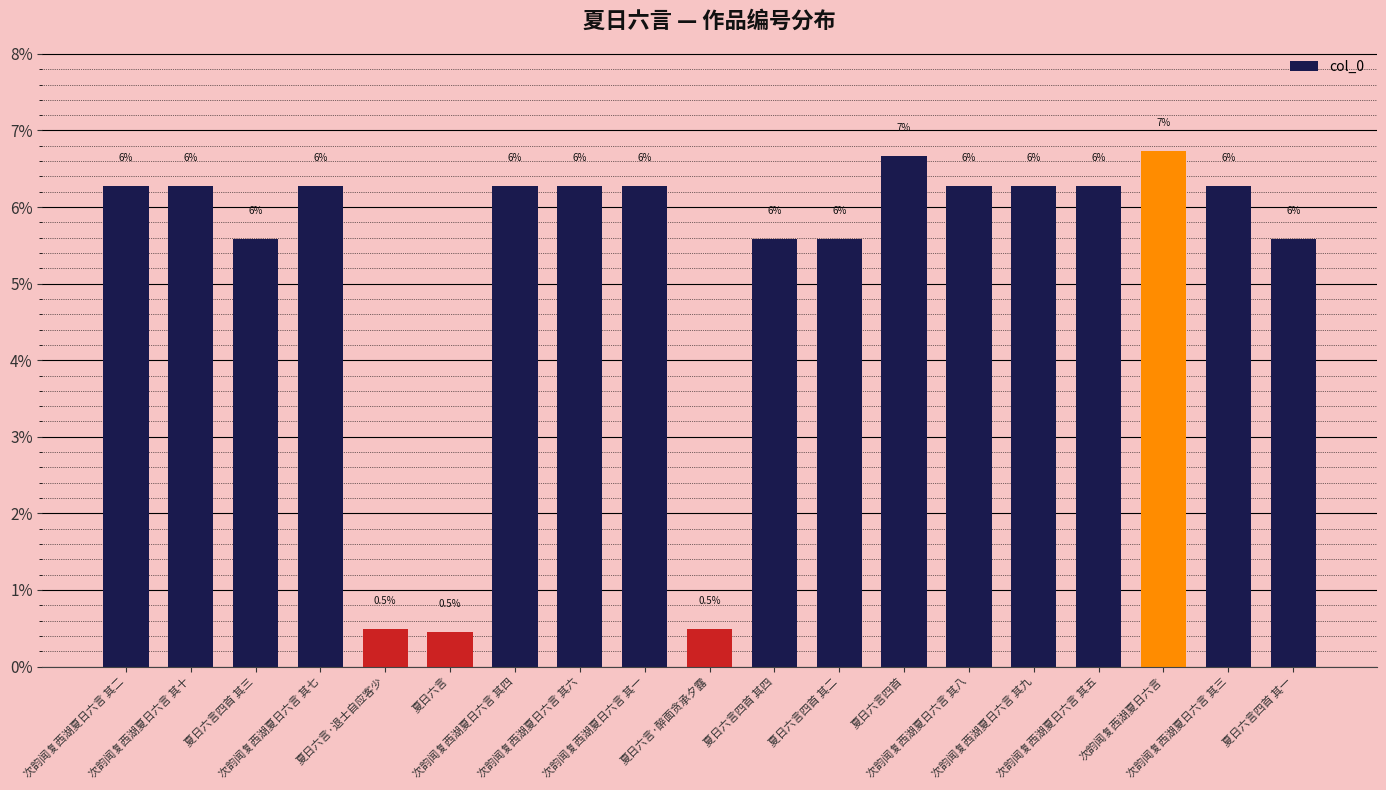

What is the label of the 18th bar from the right?

次韵闻复西湖夏日六言 其十